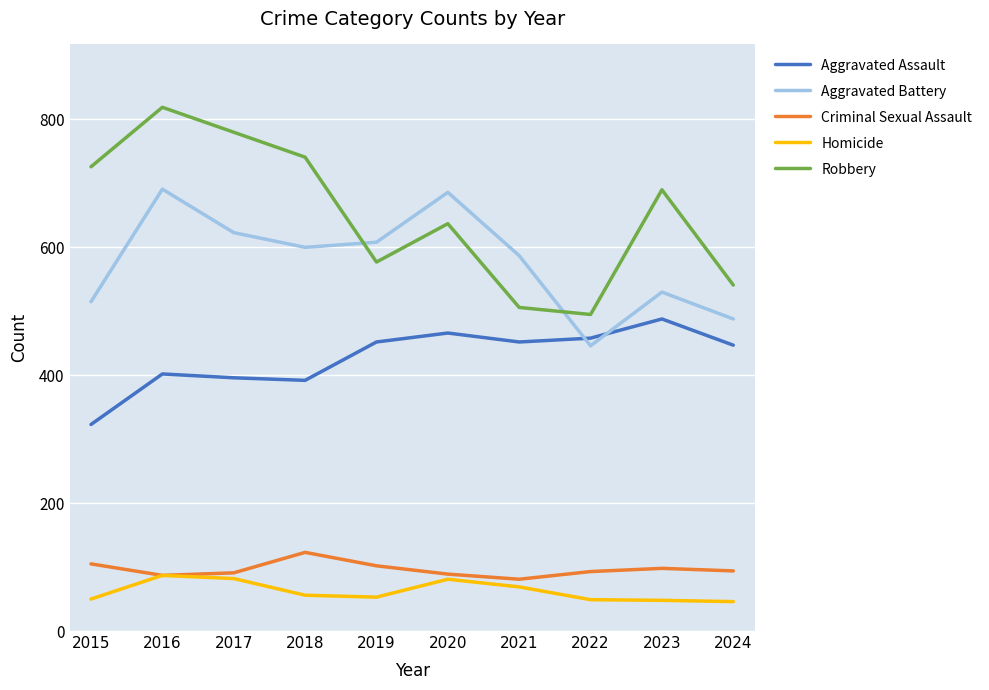

Is the value of Aggravated Battery at 2022 greater than the value of Homicide at 2024?

Yes